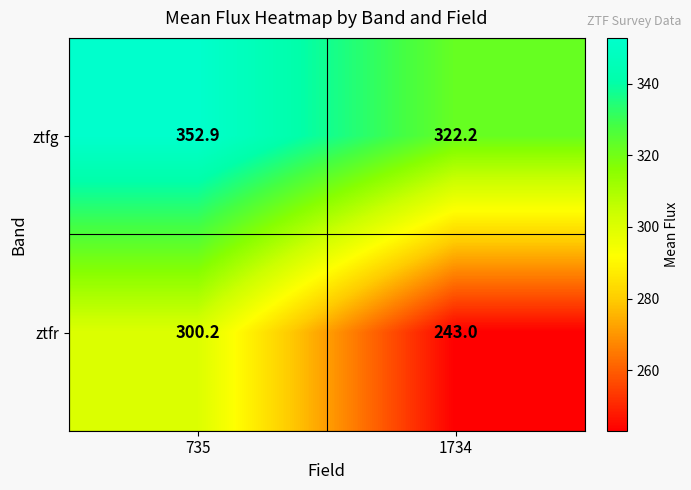

Rank the series by their average value, from highest to lowest.

ztfg, ztfr